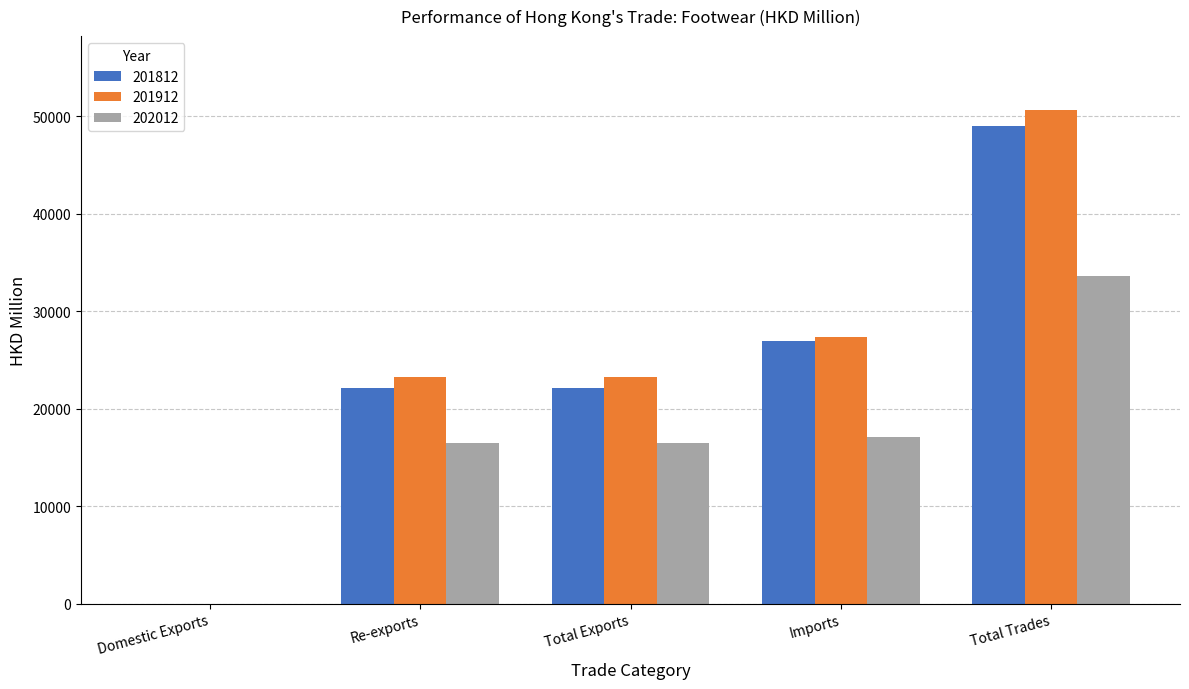

What is the sum of all 202012 values?

83617.7